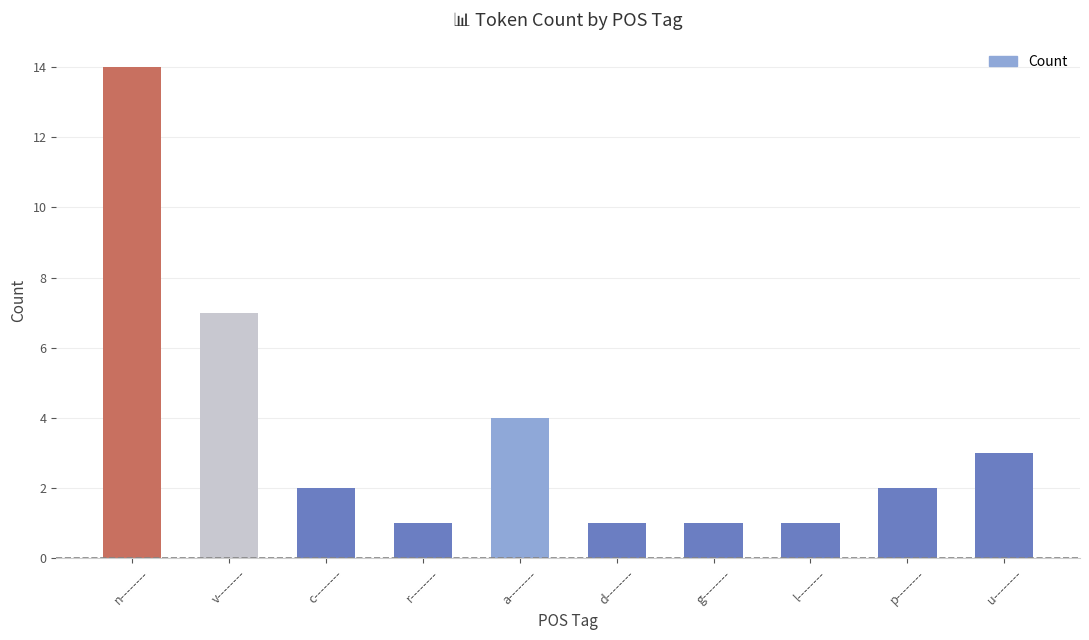

The chart shows a value of 7 at v--------. True or false?

True